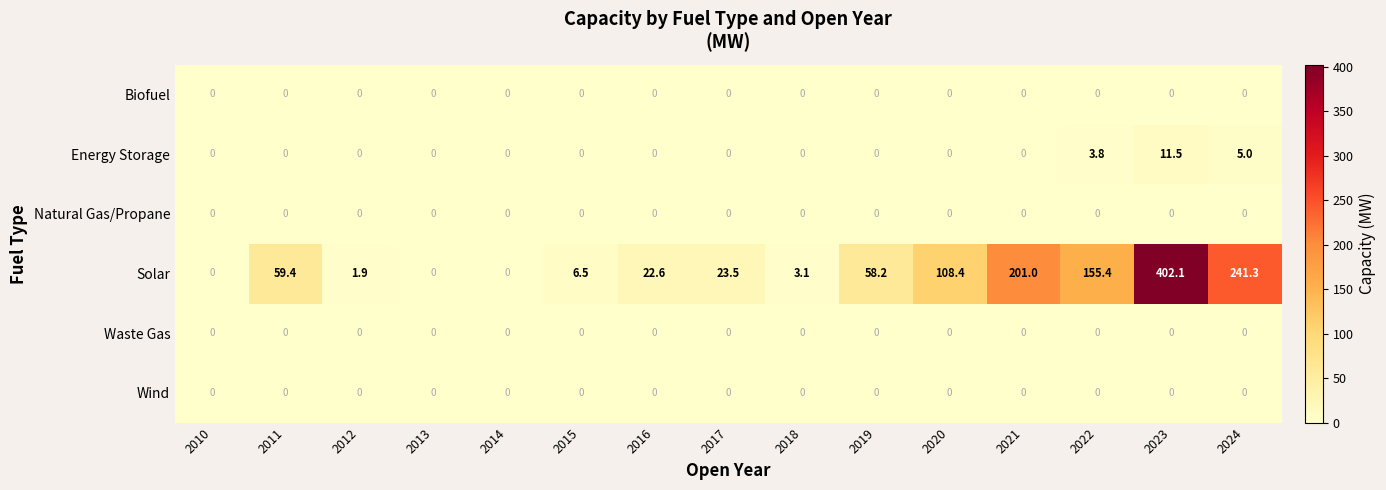

At how many categories does at least one series exceed 362?

1